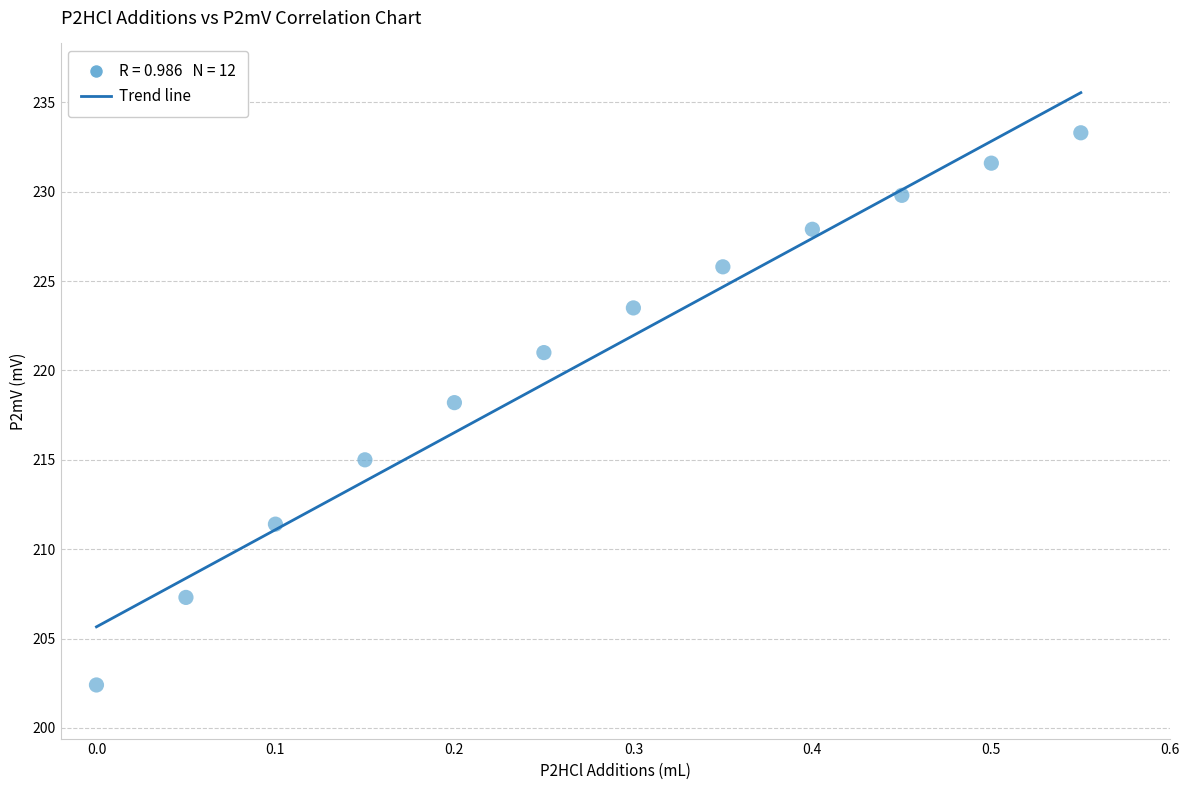

What Y value in the scatter plot is closest to 217?

218.2